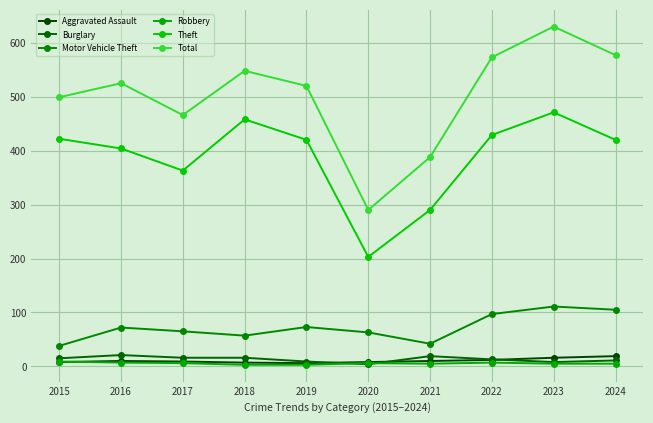

What is the difference between the highest and lowest values at 2024?

572